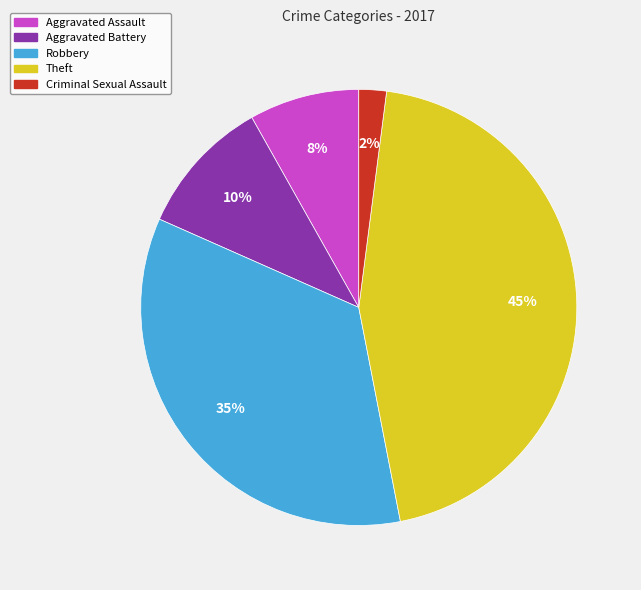

Which category has the smallest portion of the pie?

Criminal Sexual Assault